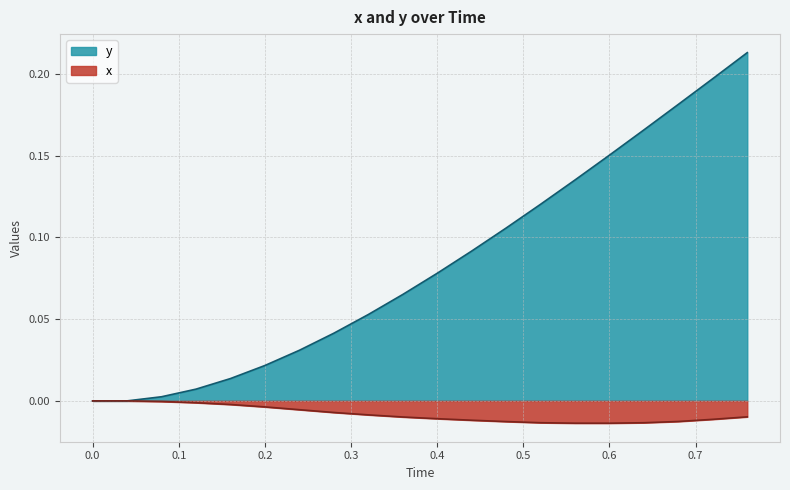

List the series in order of their peak value, lowest first.

x, y